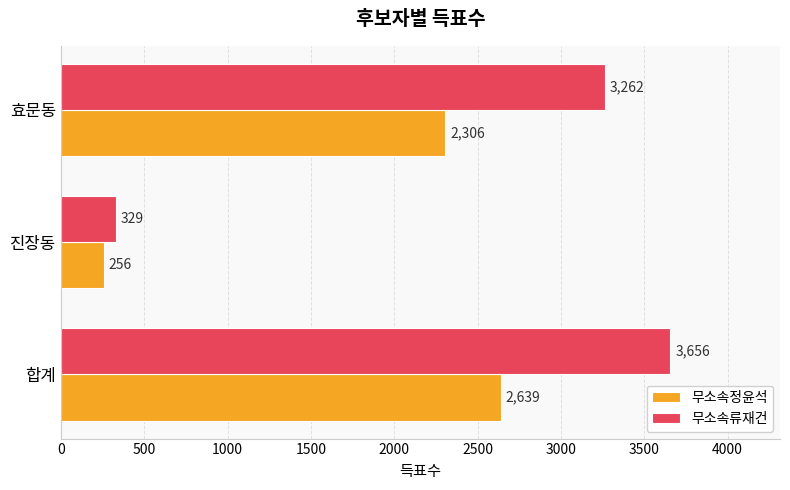

Between 합계 and 진장동, which series saw the biggest shift?

무소속류재건